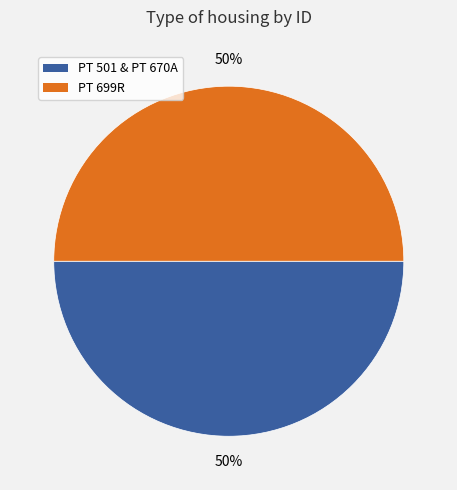

How many slices are in this pie chart?

2